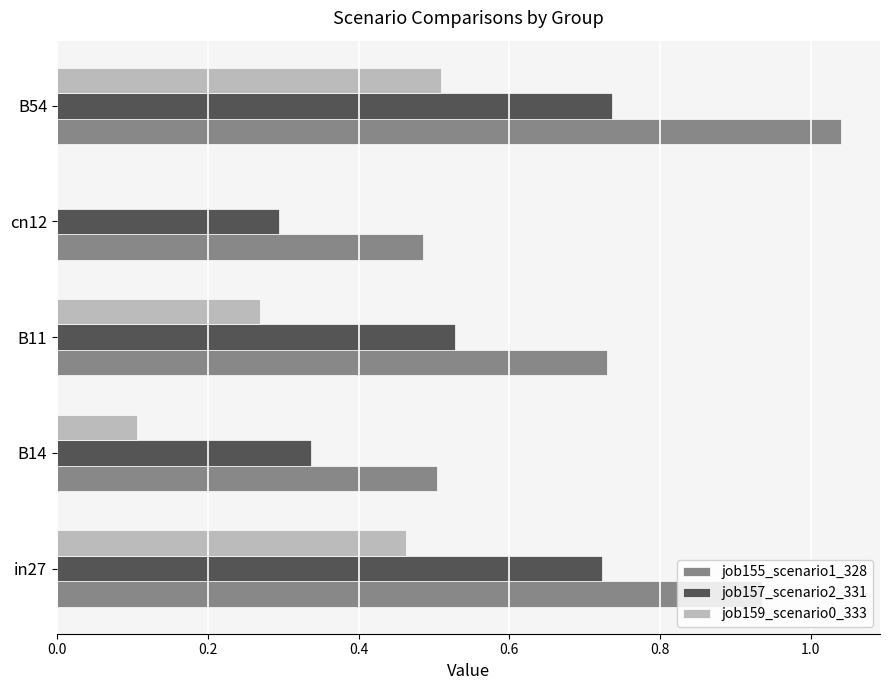

The job155_scenario1_328 series shows 0.3 at cn12. True or false?

False